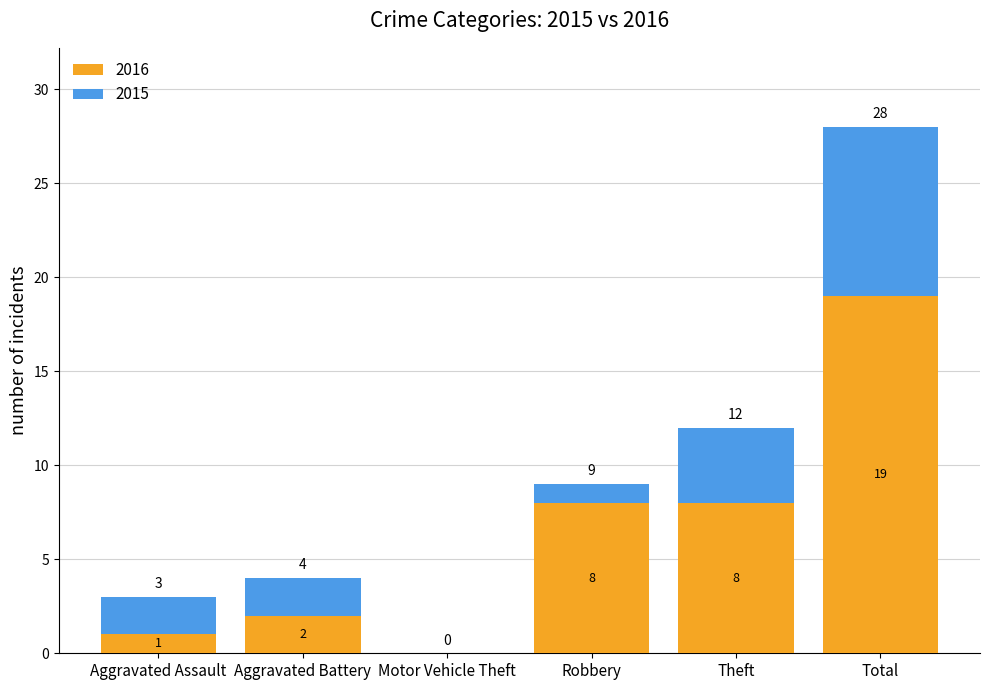

Reading right to left, transcribe the values for 2016.

Total=19	Theft=8	Robbery=8	Motor Vehicle Theft=0	Aggravated Battery=2	Aggravated Assault=1